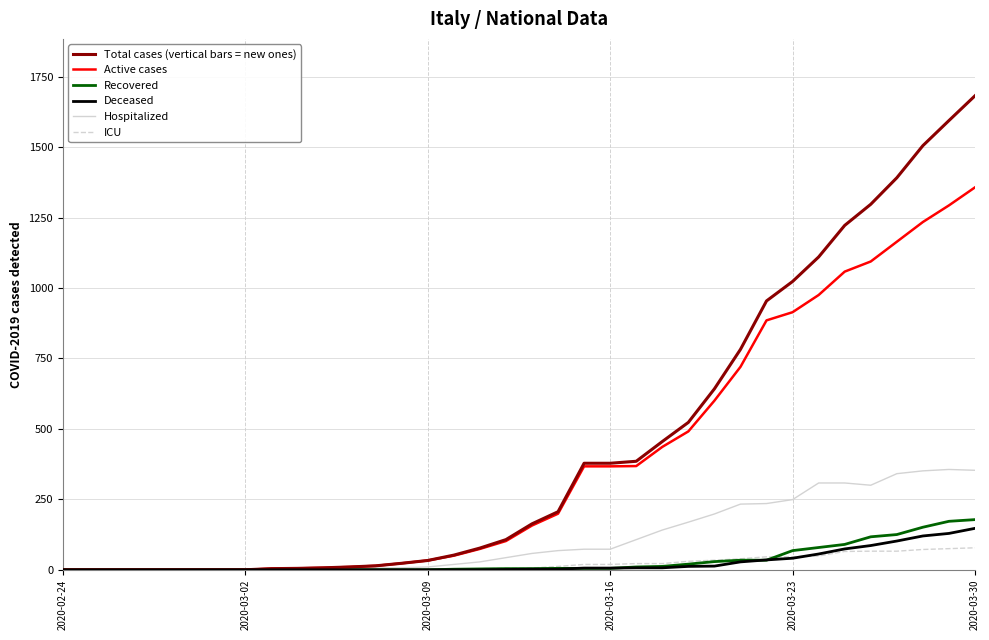

Which series has the widest spread of values?

Total cases (vertical bars = new ones)